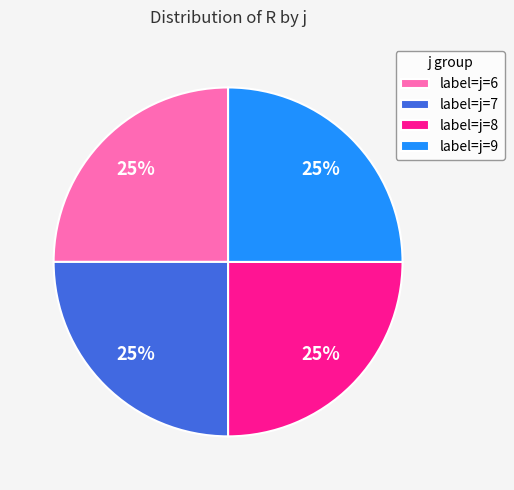

How many slices are in this pie chart?

4